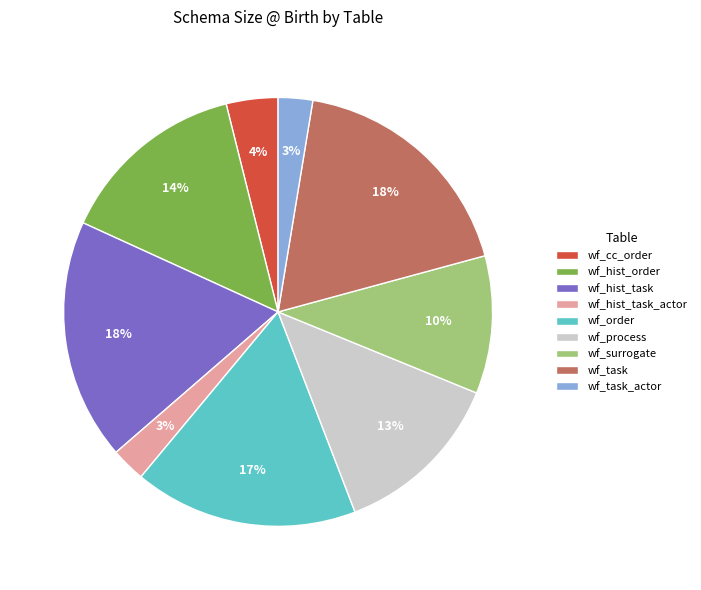

What is the ratio of the value at wf_hist_task to the value at wf_process?

1.4